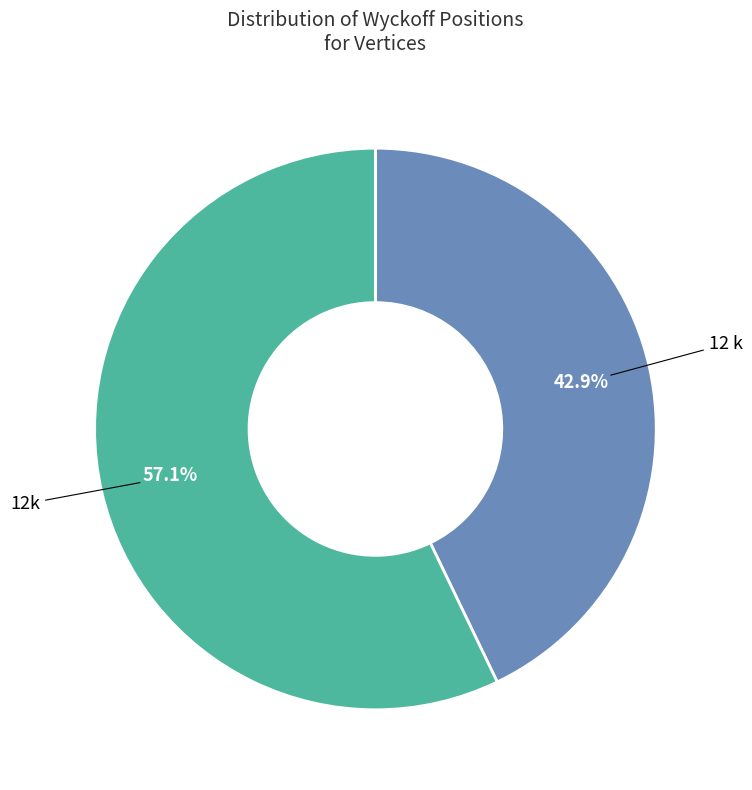

Does 12 k account for over 50% of the chart?

No